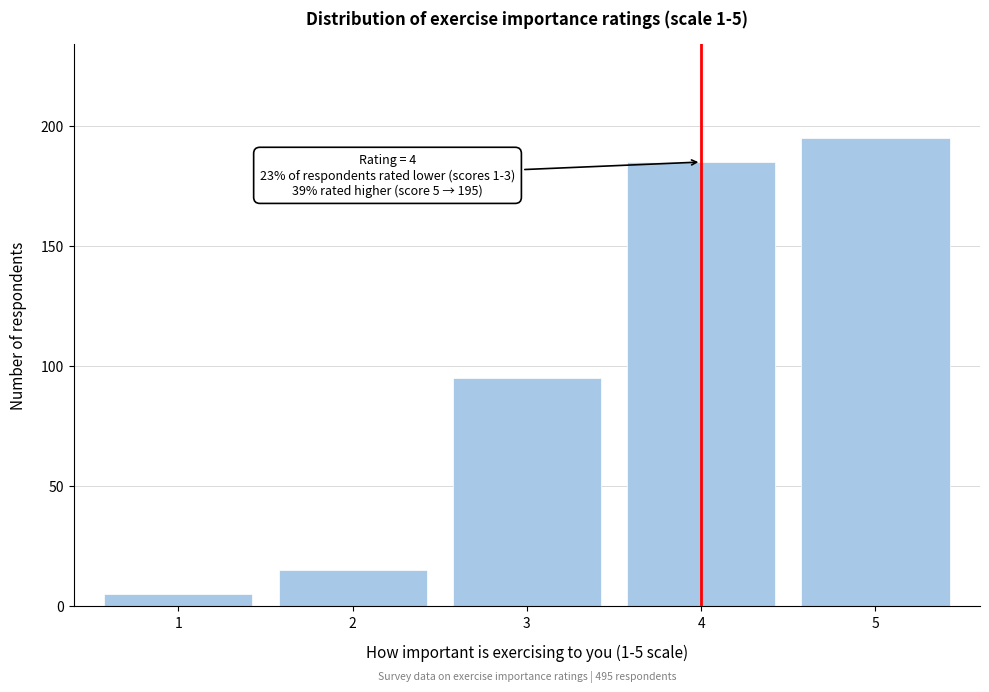

Reading left to right, what are all the values shown in this chart?

1=5	2=15	3=95	4=185	5=195